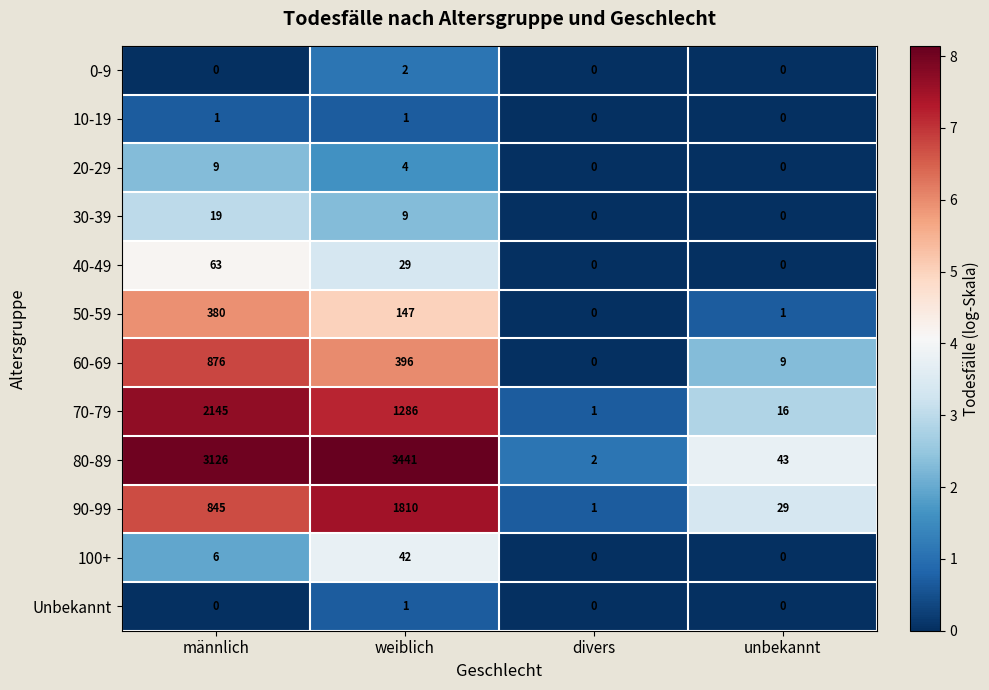

True or false: 10-19 has a value of 1 at männlich.

True